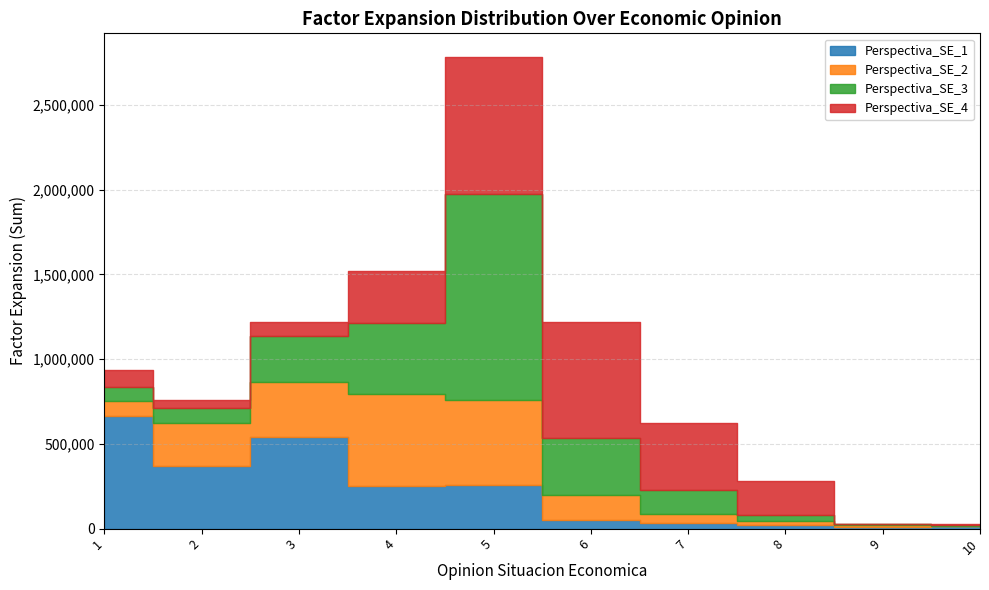

What is the minimum value for Perspectiva_SE_1?

9586